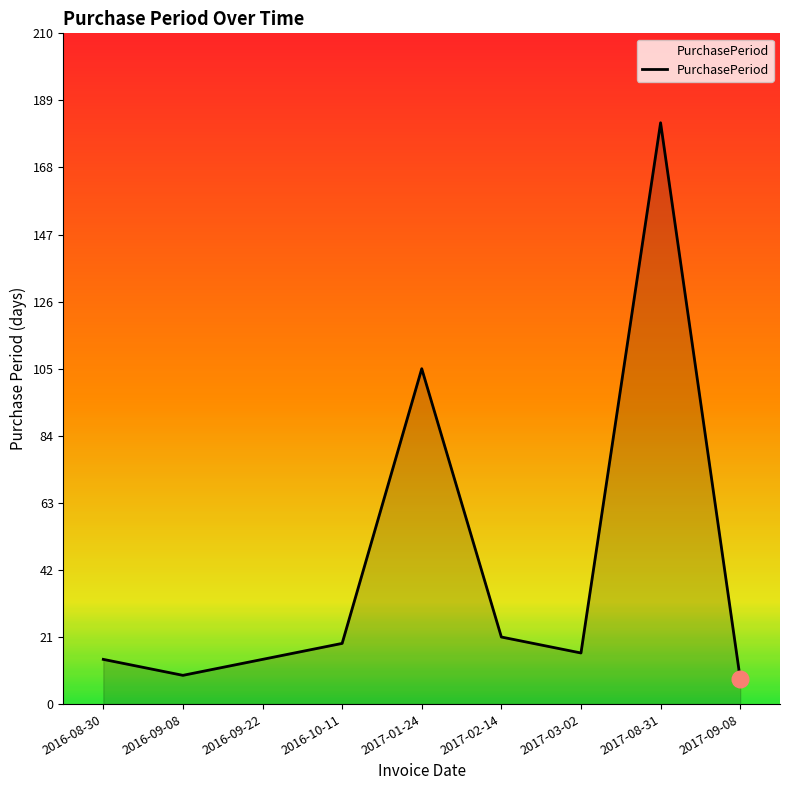

Reading right to left, transcribe all the data shown in this chart.

2017-09-08=8	2017-08-31=182	2017-03-02=16	2017-02-14=21	2017-01-24=105	2016-10-11=19	2016-09-22=14	2016-09-08=9	2016-08-30=14